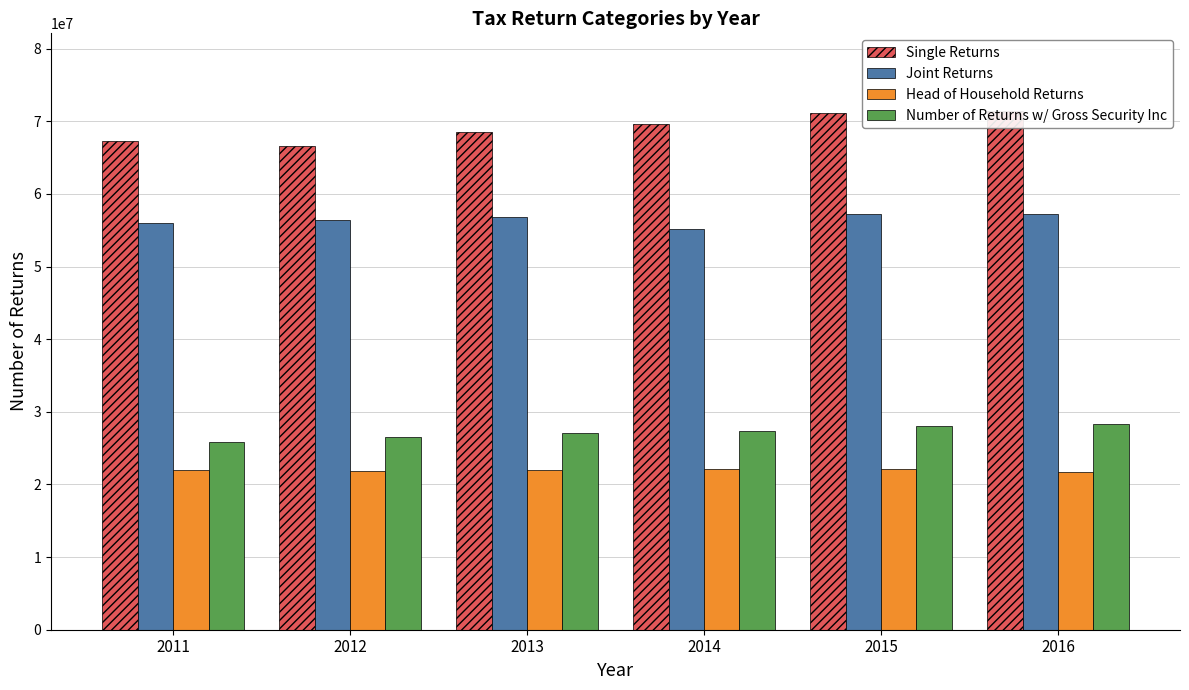

What is the difference between the maximum and minimum values in the Joint Returns series?

2143417